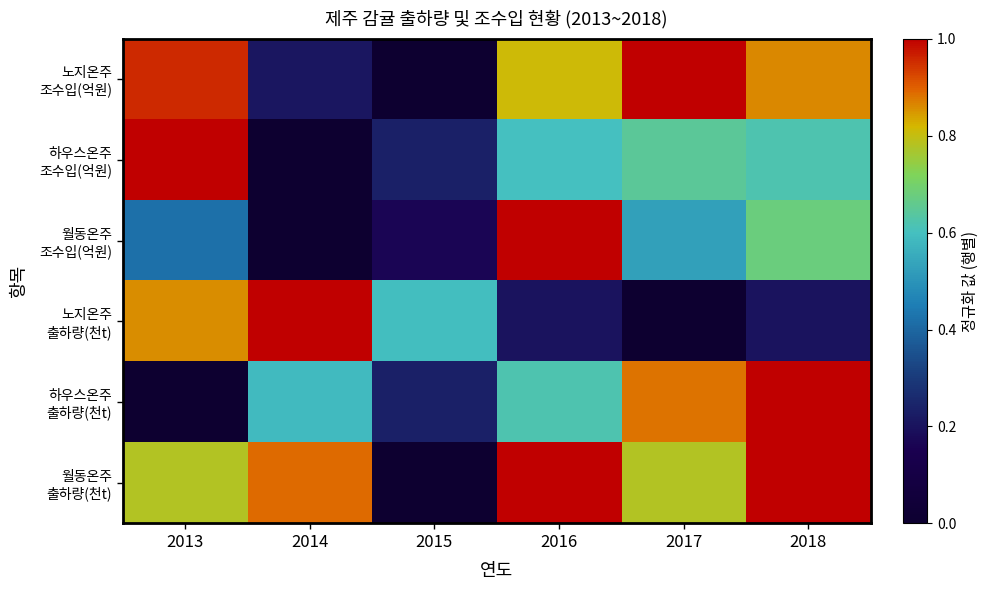

List the series in order of their peak value, lowest first.

노지온주 조수입(억원), 하우스온주 조수입(억원), 월동온주 조수입(억원), 노지온주 출하량(천t), 하우스온주 출하량(천t), 월동온주 출하량(천t)